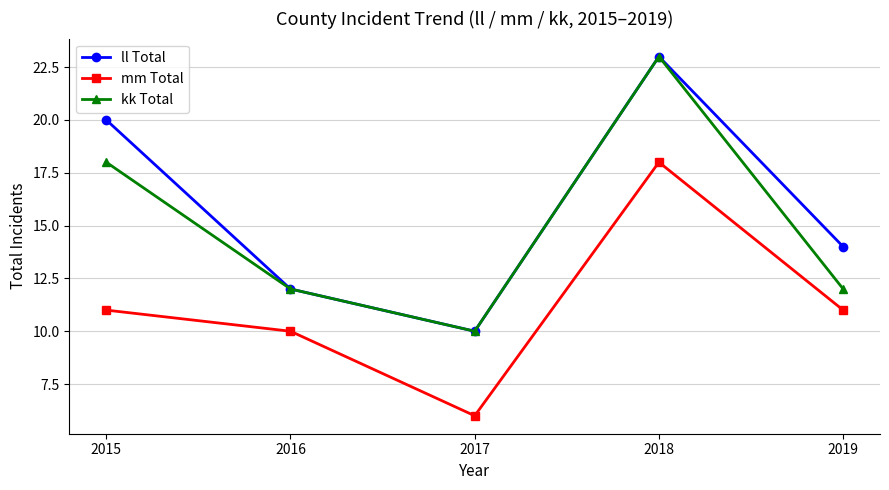

What is the average value of the kk Total series?

15